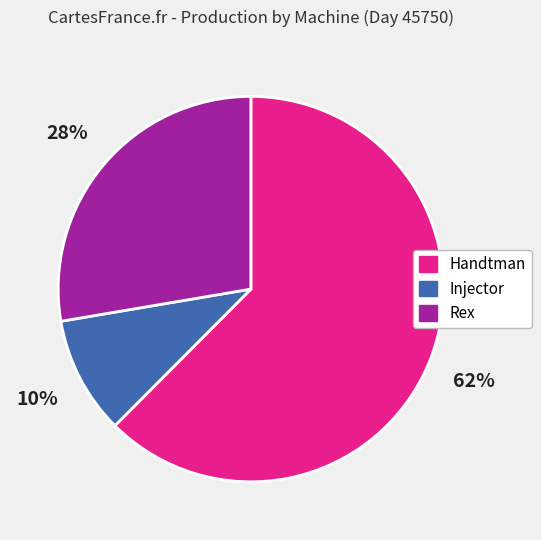

To the nearest percent, what is the combined percentage of Injector and Rex?

38%